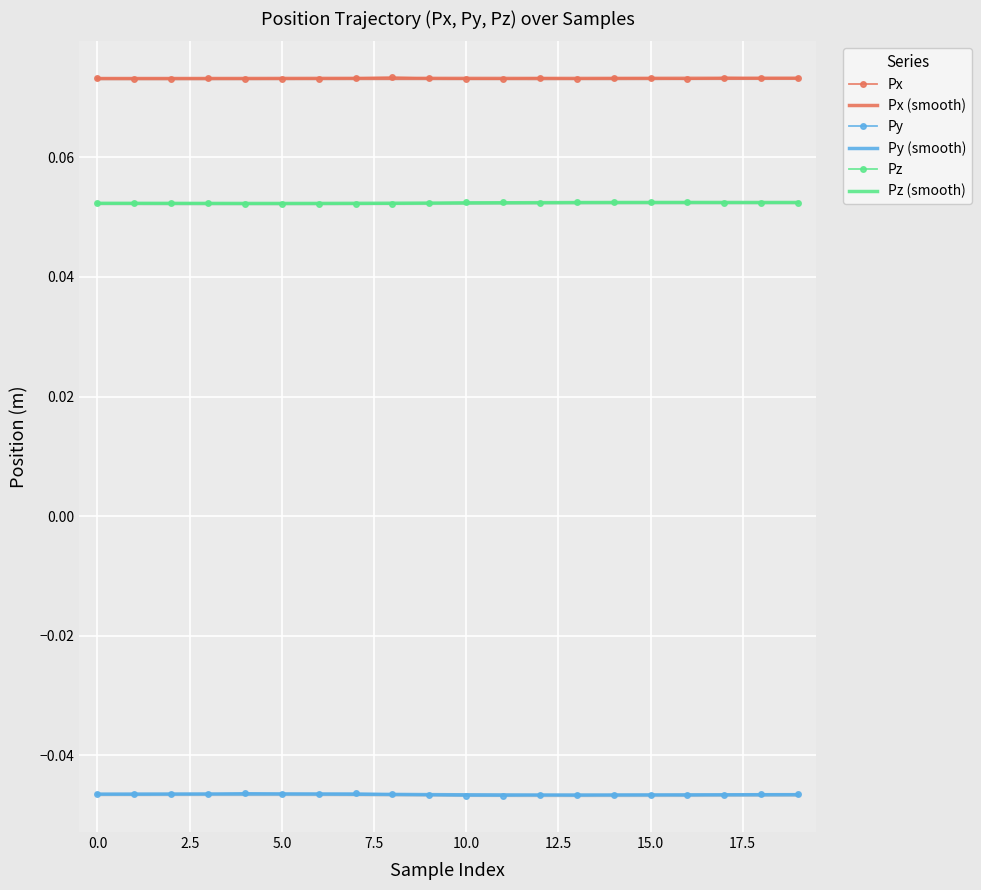

The value of Py (smooth) at 17 is -0.0. True or false?

True